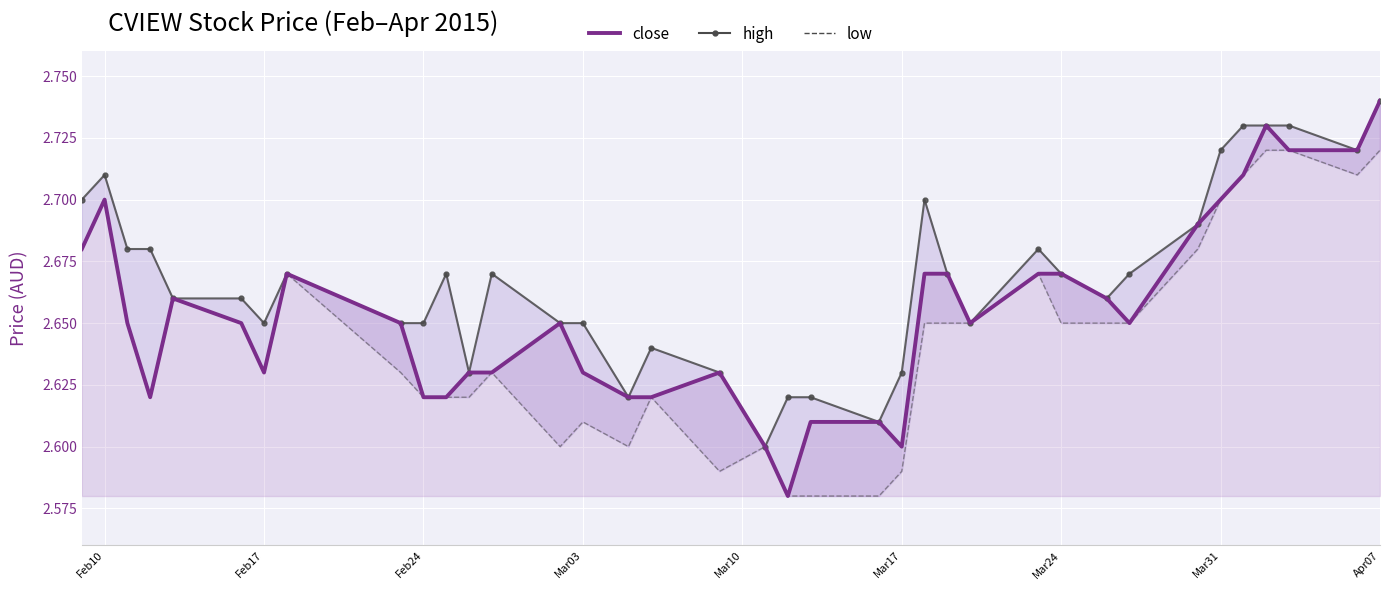

At which category is the sum across all series the highest?

Apr07